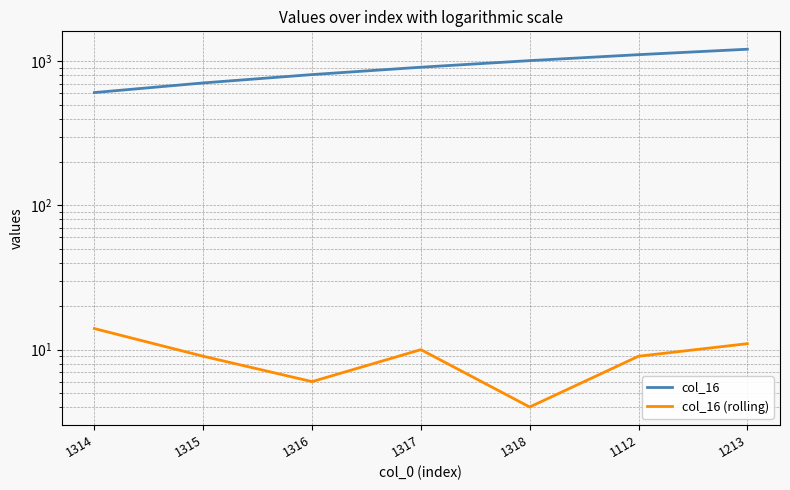

List the series in order of their peak value, lowest first.

col_16 (rolling), col_16